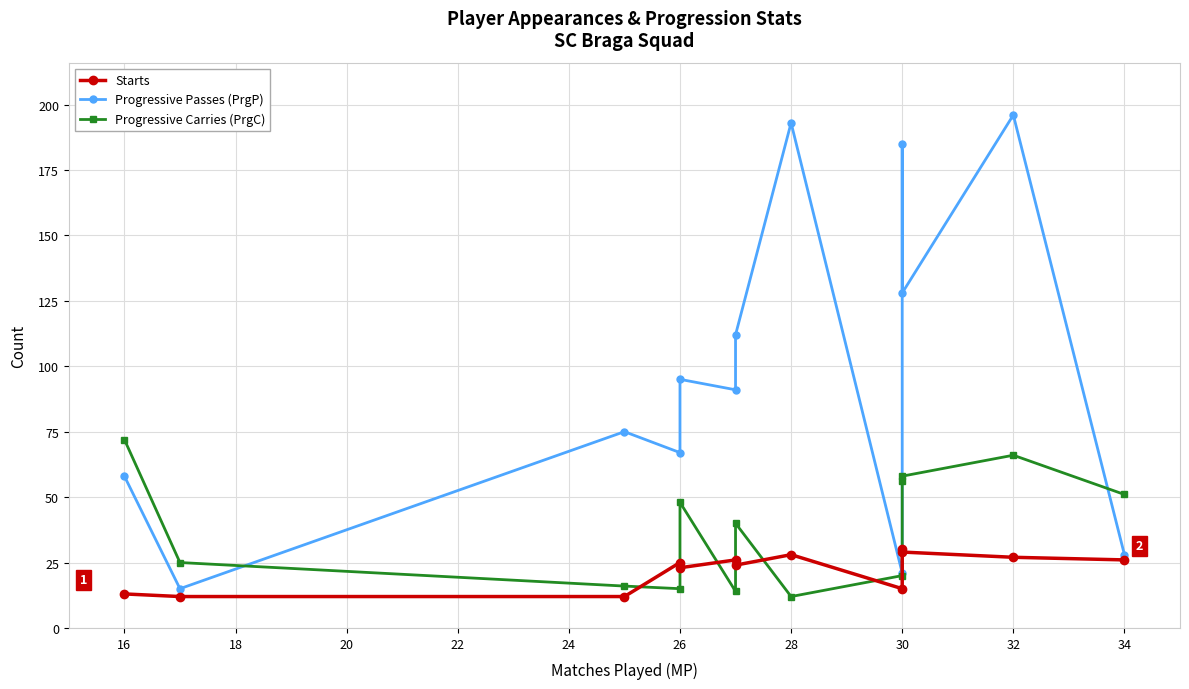

The value of Starts at 28 is 28. True or false?

True